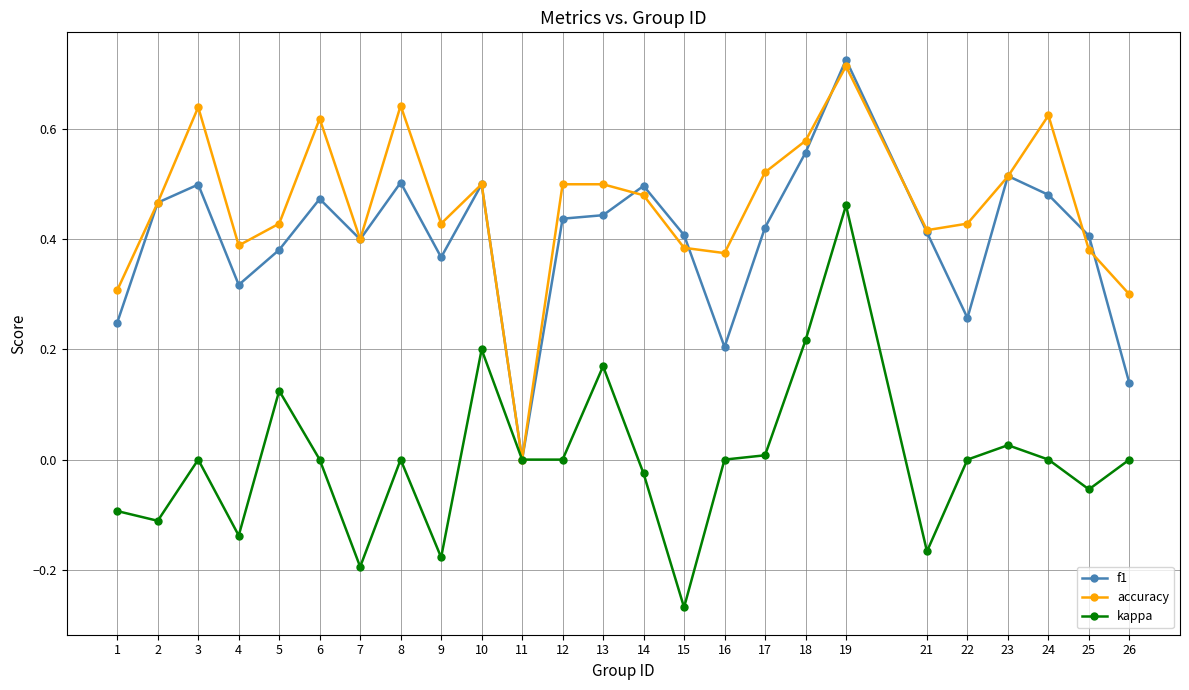

At which label does accuracy reach its peak?

19